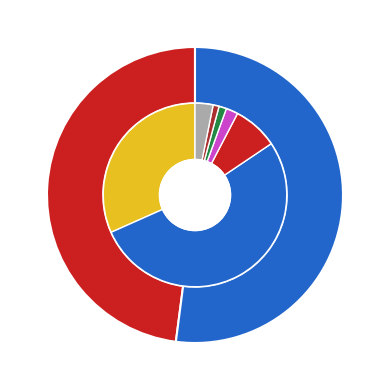

How many segments does this pie chart have?

2